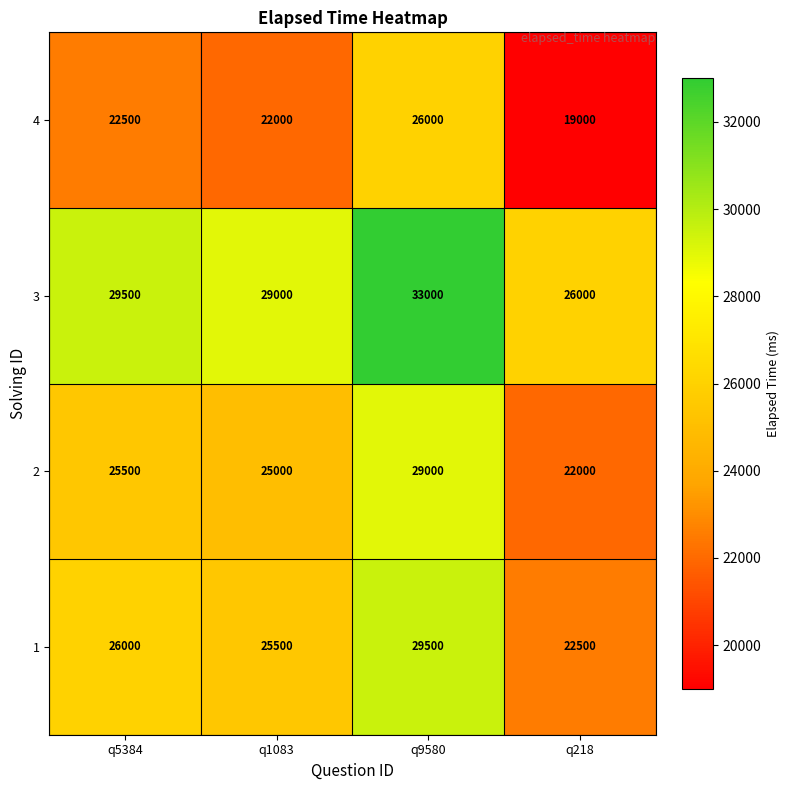

Is it true that 3 equals 51836 at q9580?

False